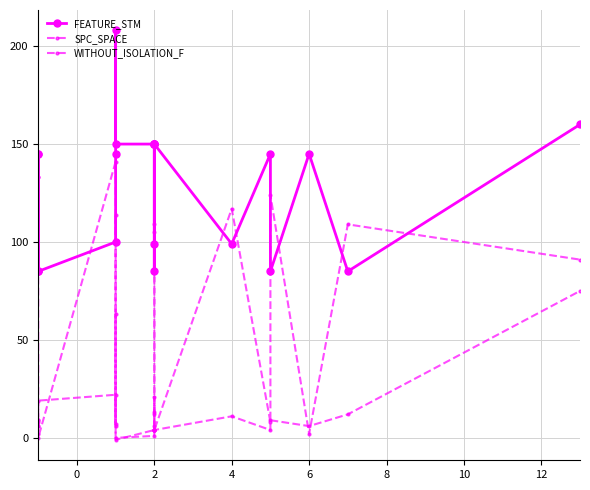

Rank the series by their maximum value, from lowest to highest.

WITHOUT_ISOLATION_F, SPC_SPACE, FEATURE_STM